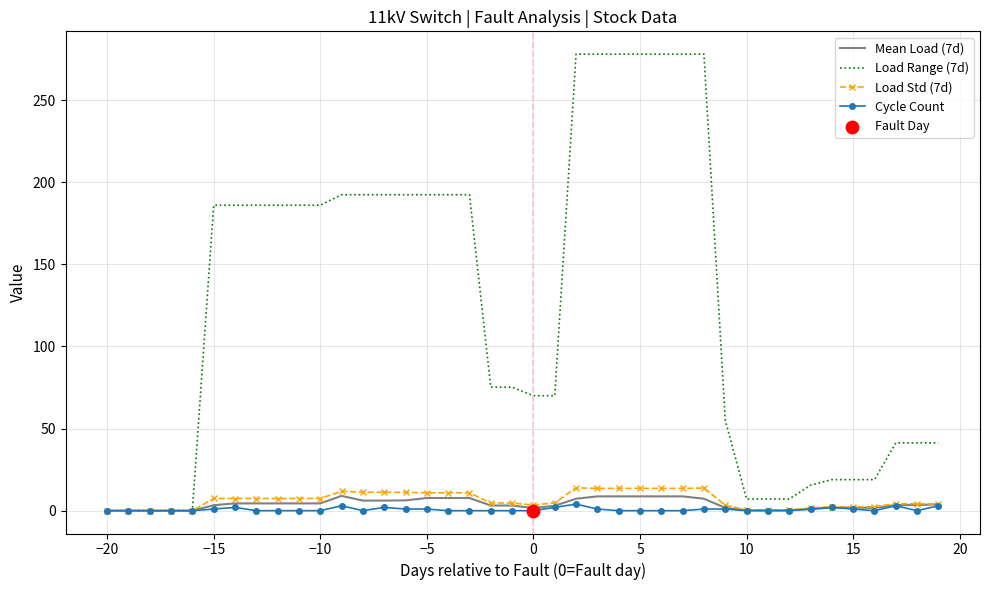

What is the maximum value shown in the chart?

278.0